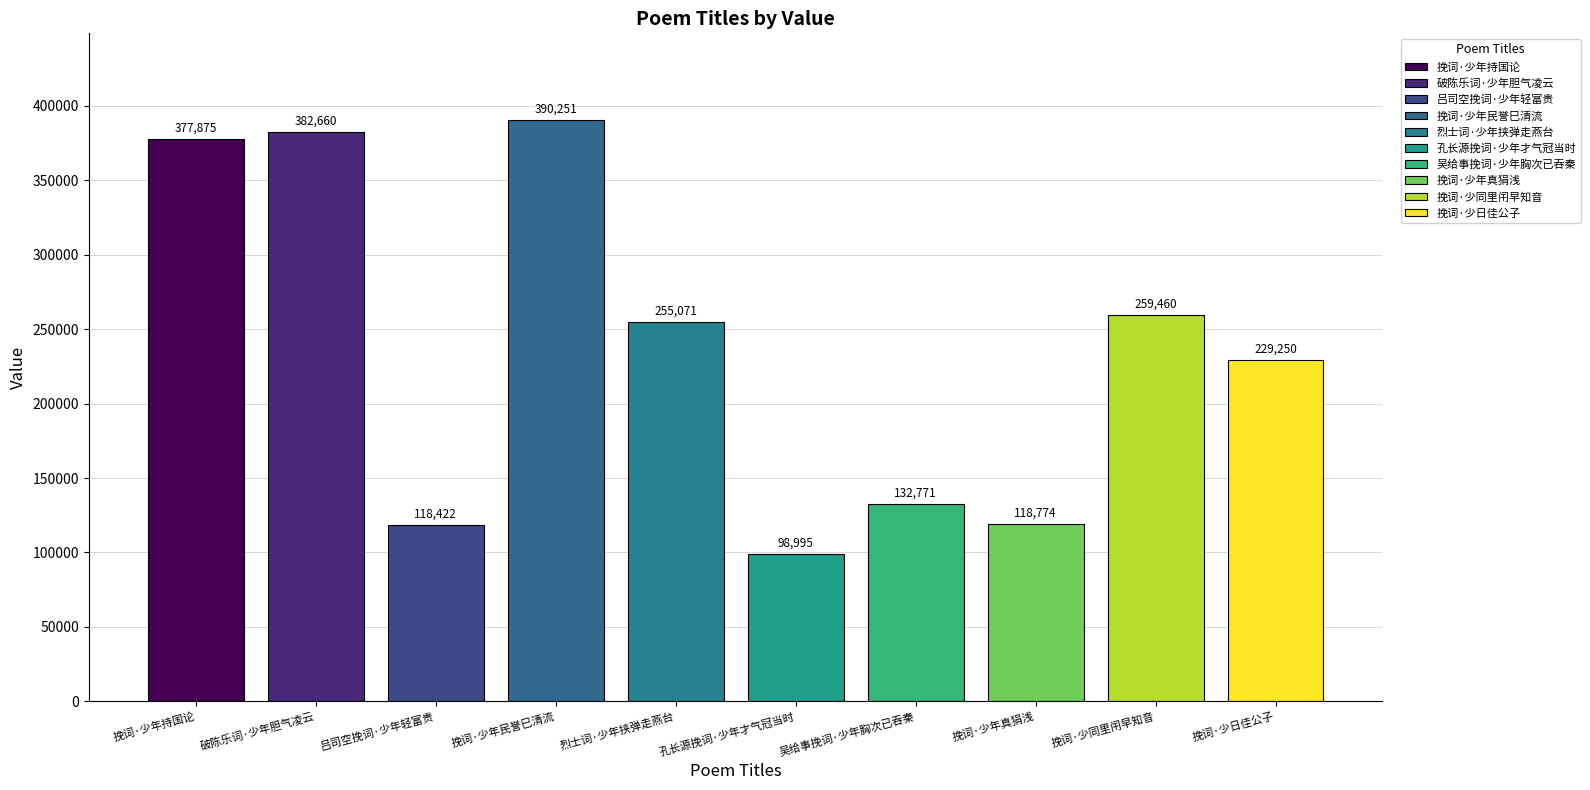

Are the bars grouped side by side (vs. stacked)?

No